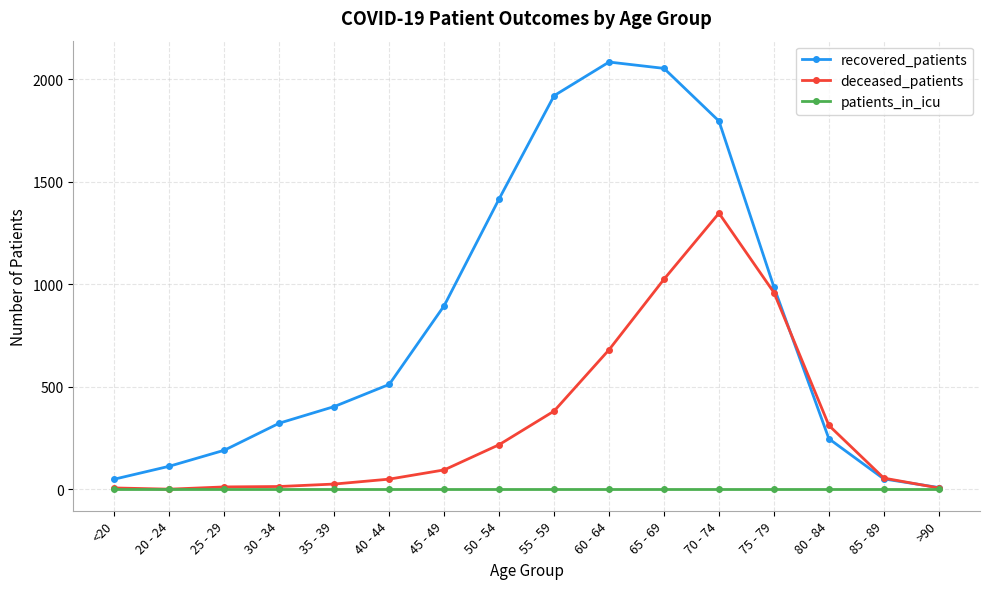

True or false: recovered_patients has more than 2 points higher than both neighbors.

False